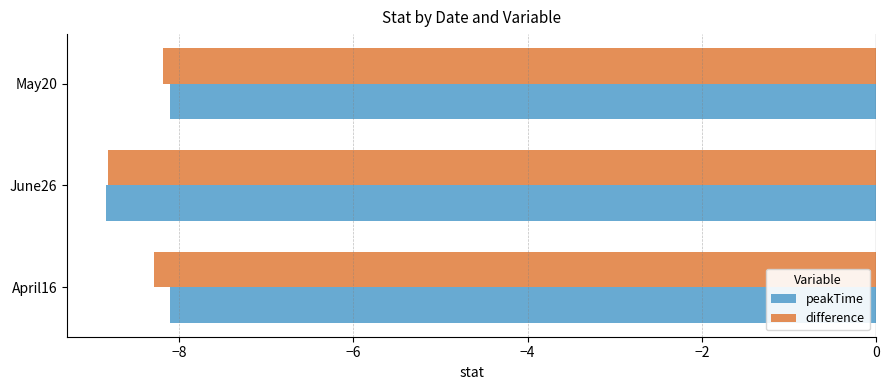

What is the minimum value for difference?

-8.8